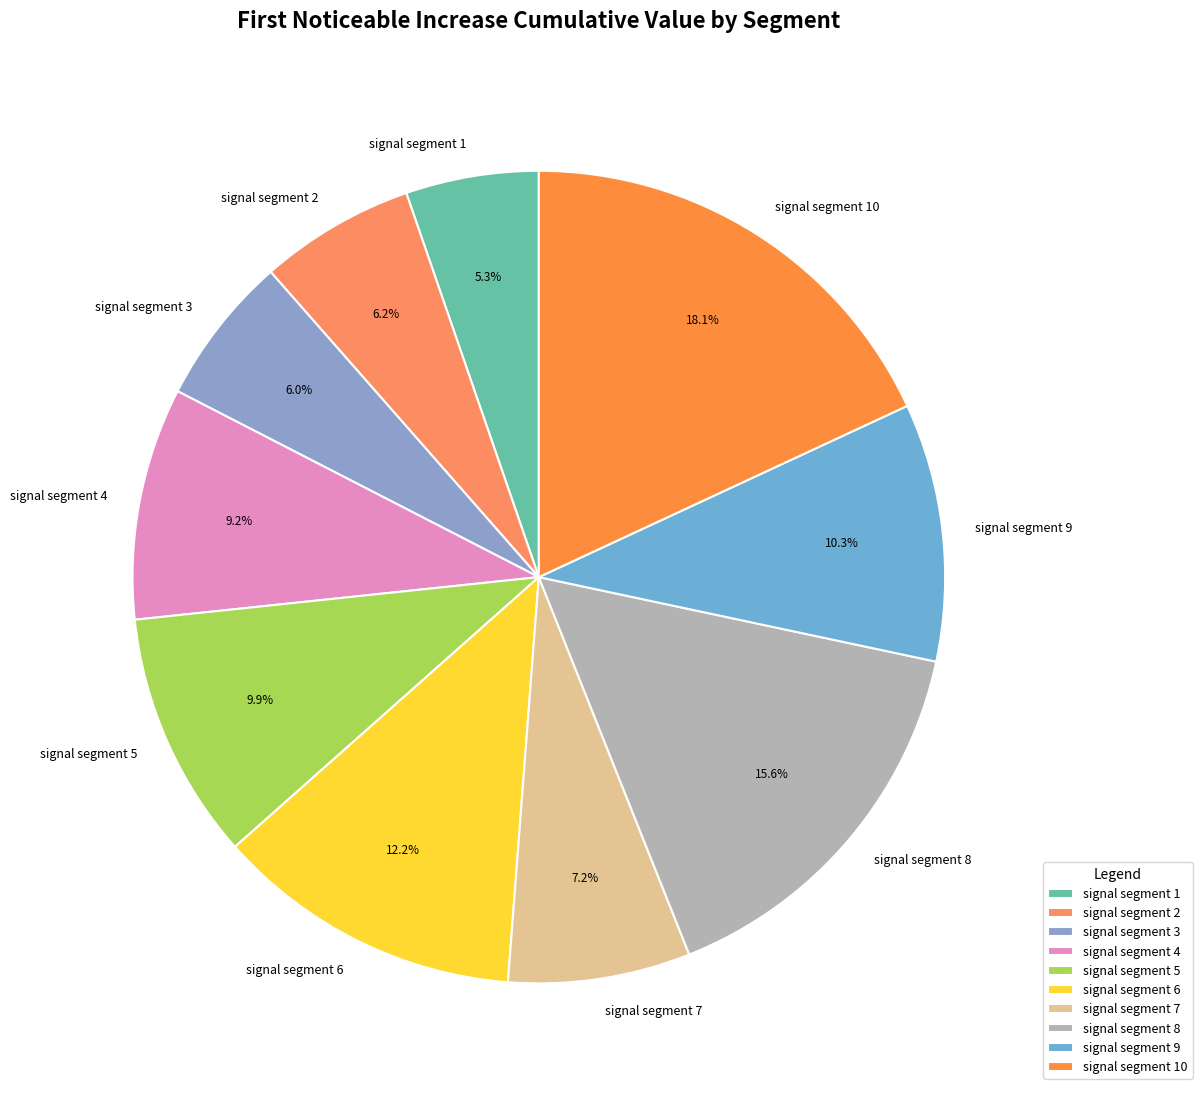

Which has a higher value, signal segment 8 or signal segment 1?

signal segment 8